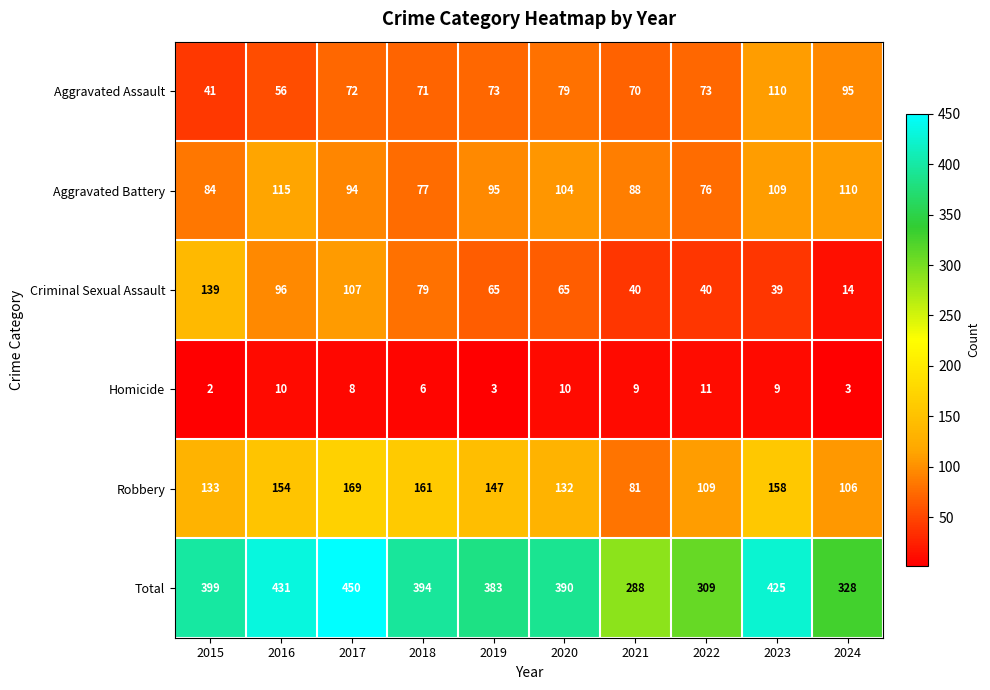

Which category has the lowest value across all series?

2015